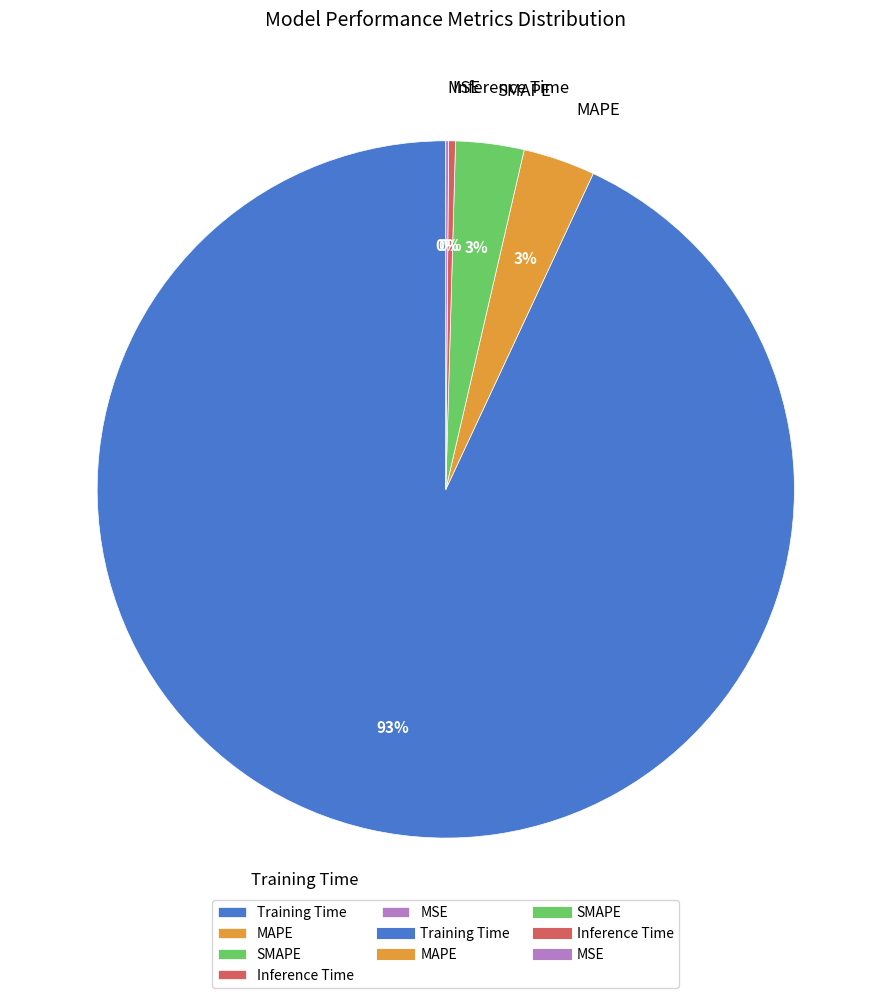

Is it true that Inference Time is 0% of the pie?

True